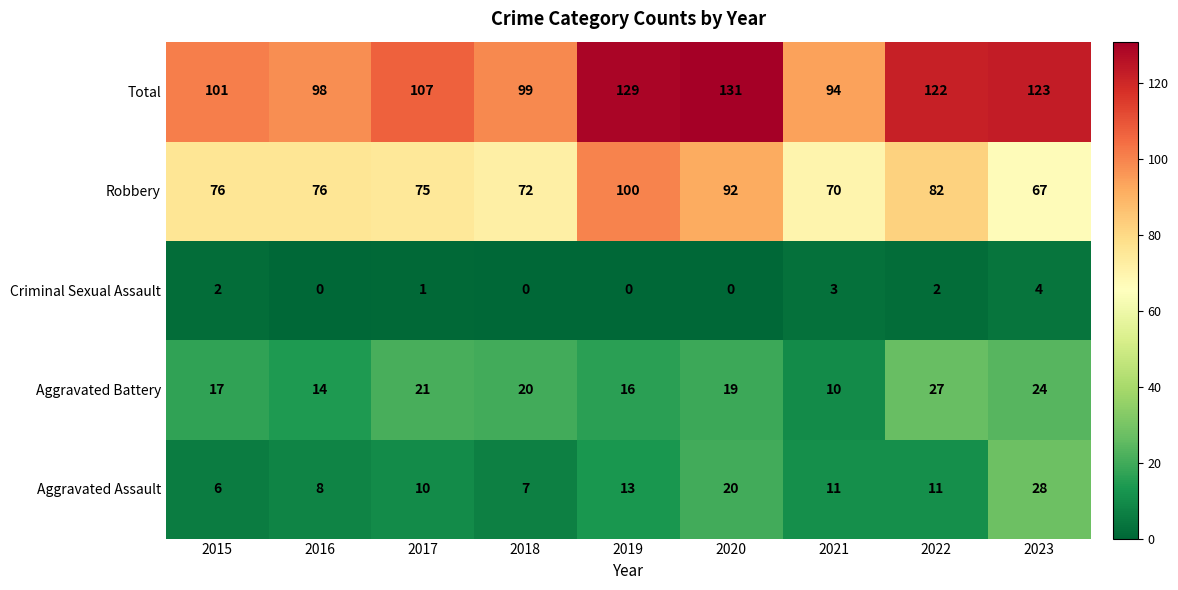

What value does the Aggravated Battery series have at 2018, to the nearest 5?

20